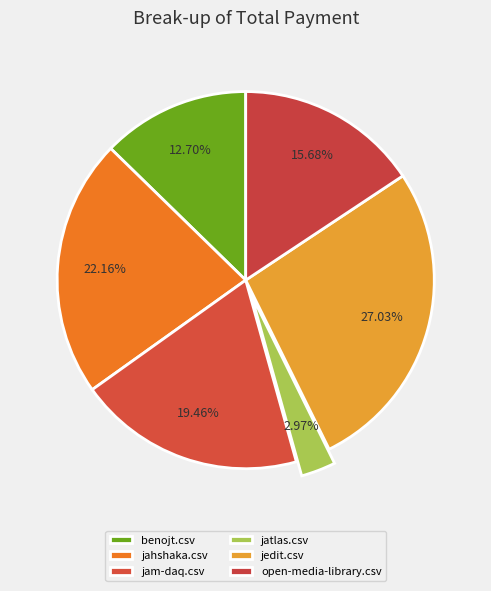

True or false: jatlas.csv accounts for 9% of the total.

False